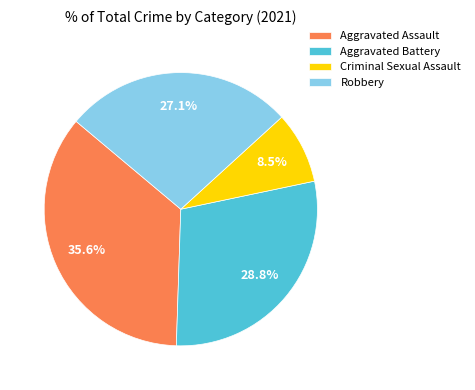

Does any single category account for the majority?

No